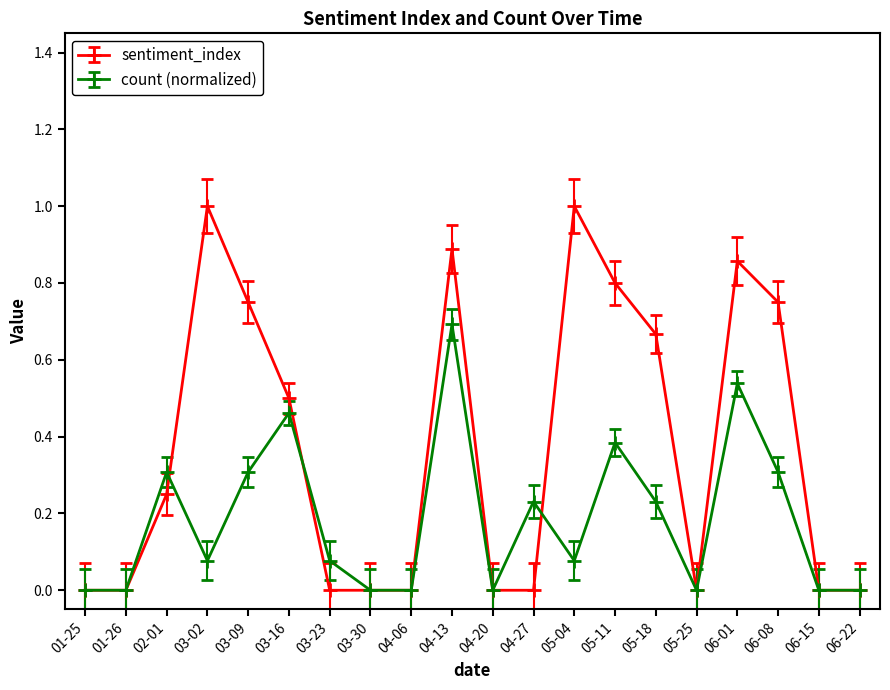

Which series has the widest spread of values?

sentiment_index